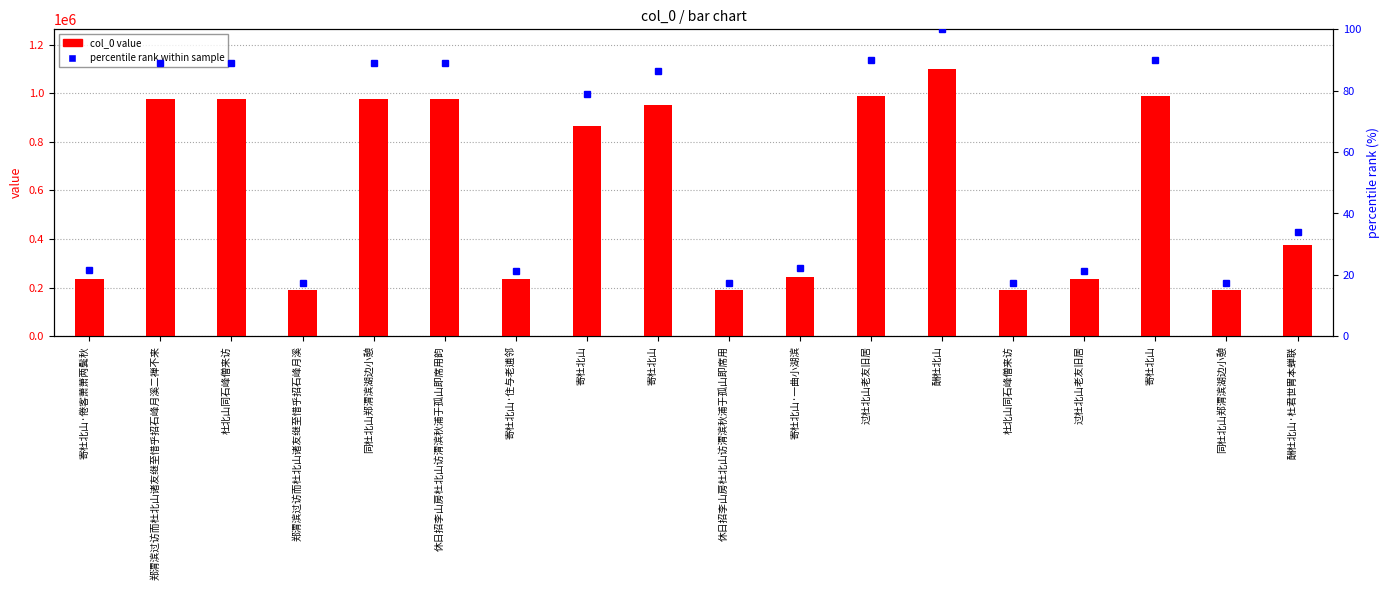

Which category has the highest value in the percentile rank within sample series?

酬杜北山